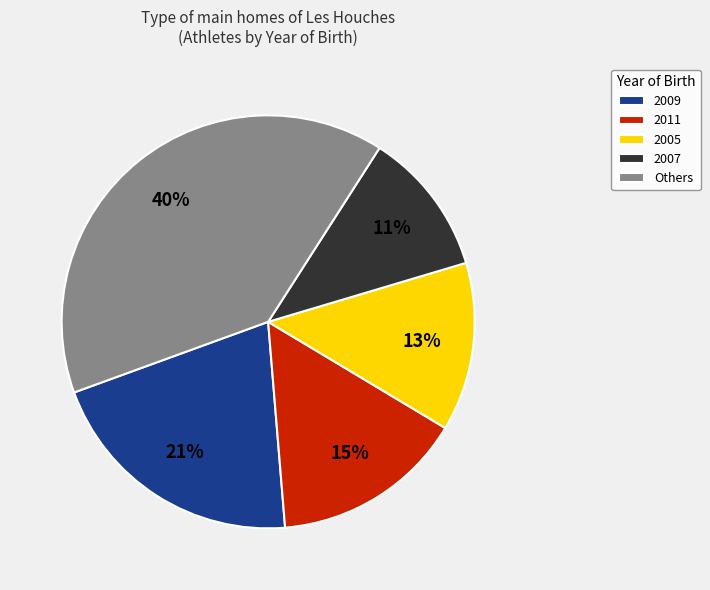

Between 2007 and 2009, which is larger?

2009